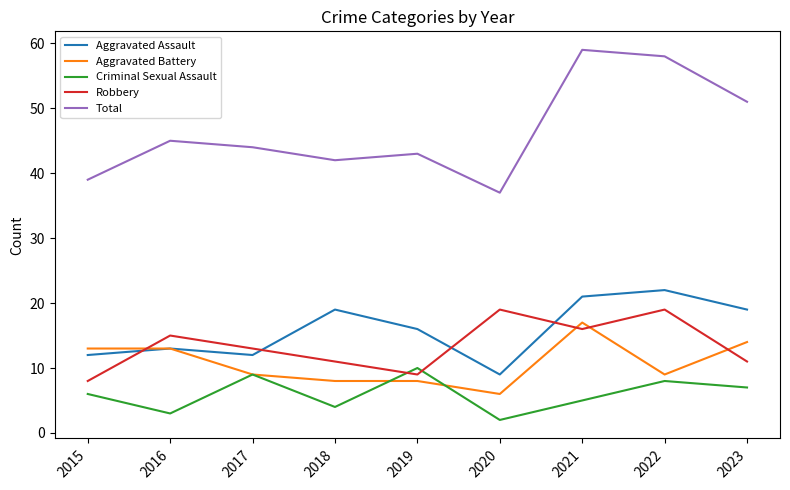

Rank the series at 2023 from lowest to highest value.

Criminal Sexual Assault, Robbery, Aggravated Battery, Aggravated Assault, Total